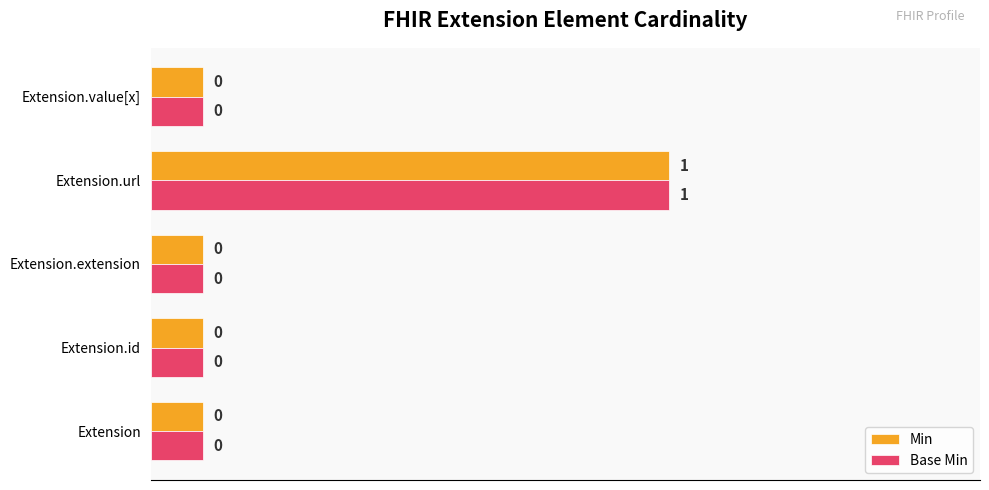

What are all the series names shown in the legend?

Min, Base Min